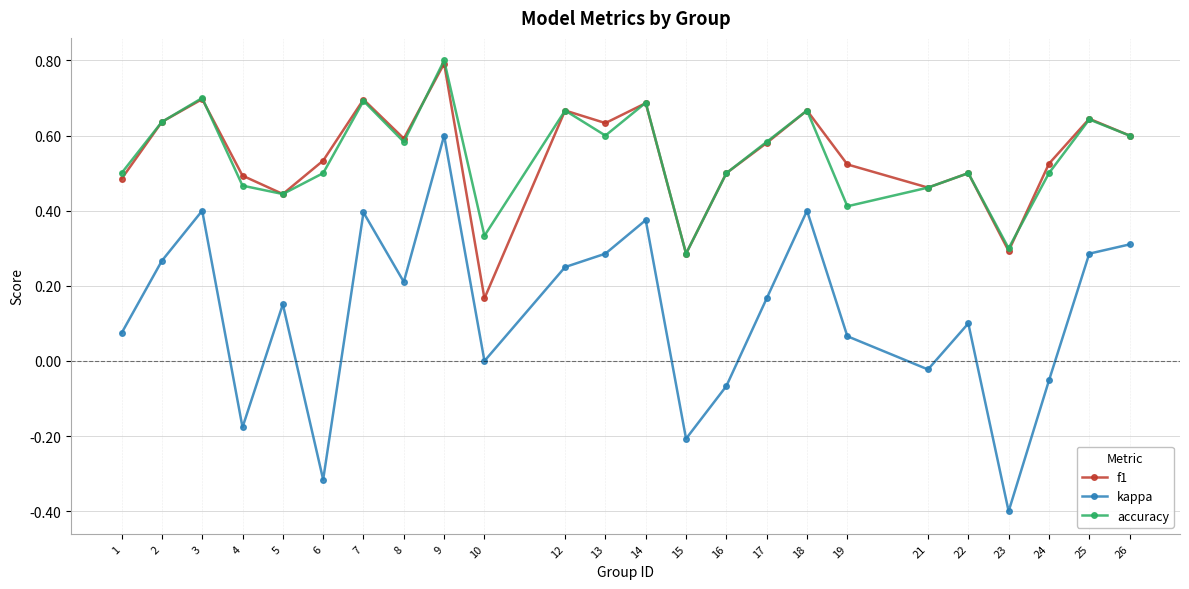

Is this an area chart (filled region under the line)?

No